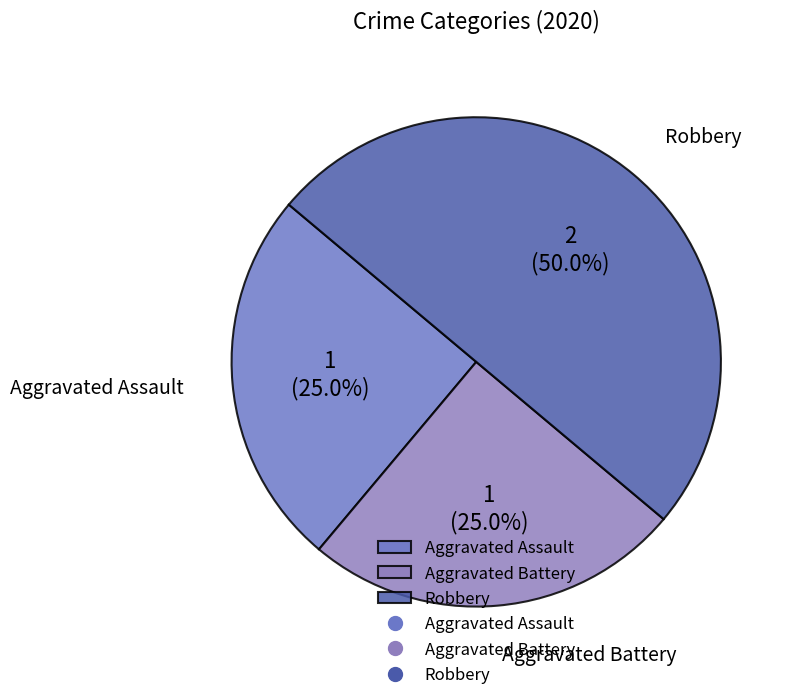

What portion of the pie excludes Robbery?

50.0%